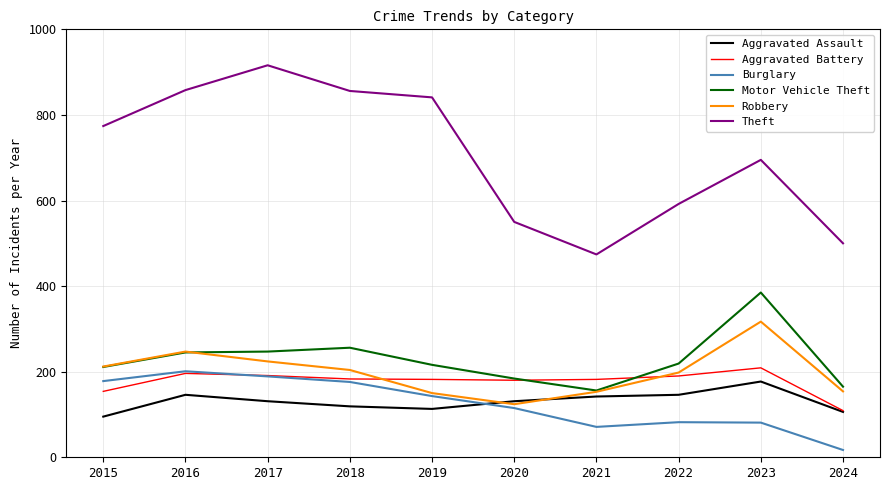

What value does the Aggravated Assault series have at 2022?

146